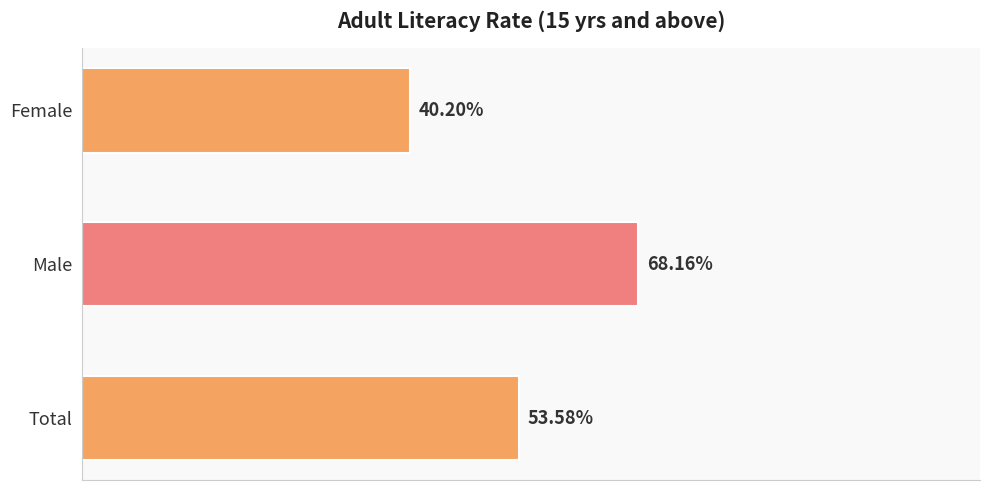

Where is the data nearest to the value 54?

Total